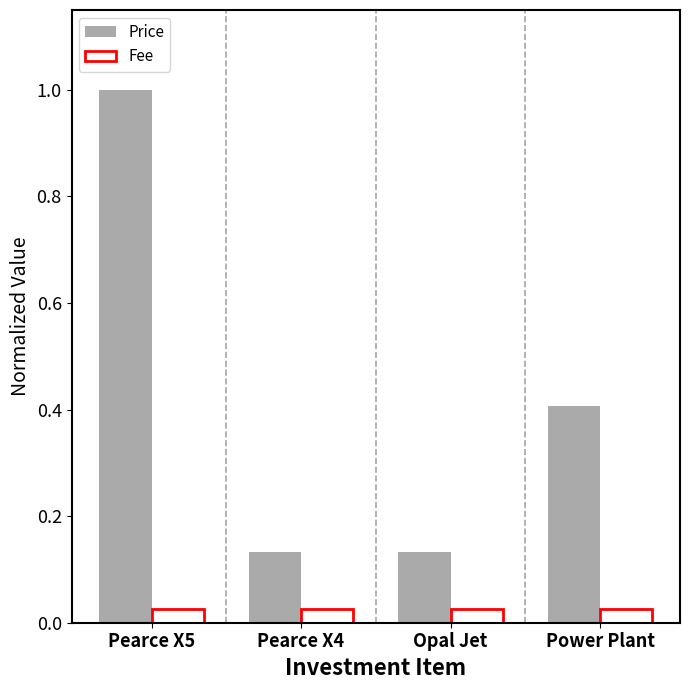

The Price series shows 0.1 at Power Plant. True or false?

False